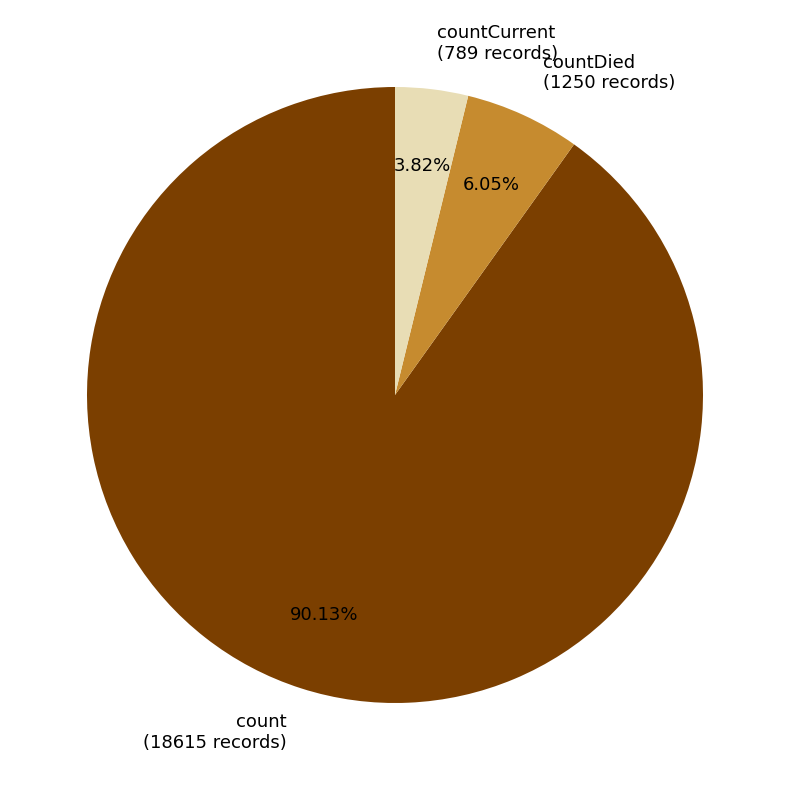

Do count (18615 records) and countDied (1250 records) together represent more than half of the pie?

Yes